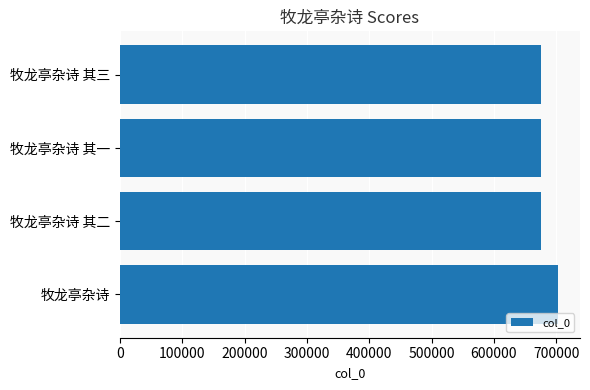

What is the sum of all values?

2731657